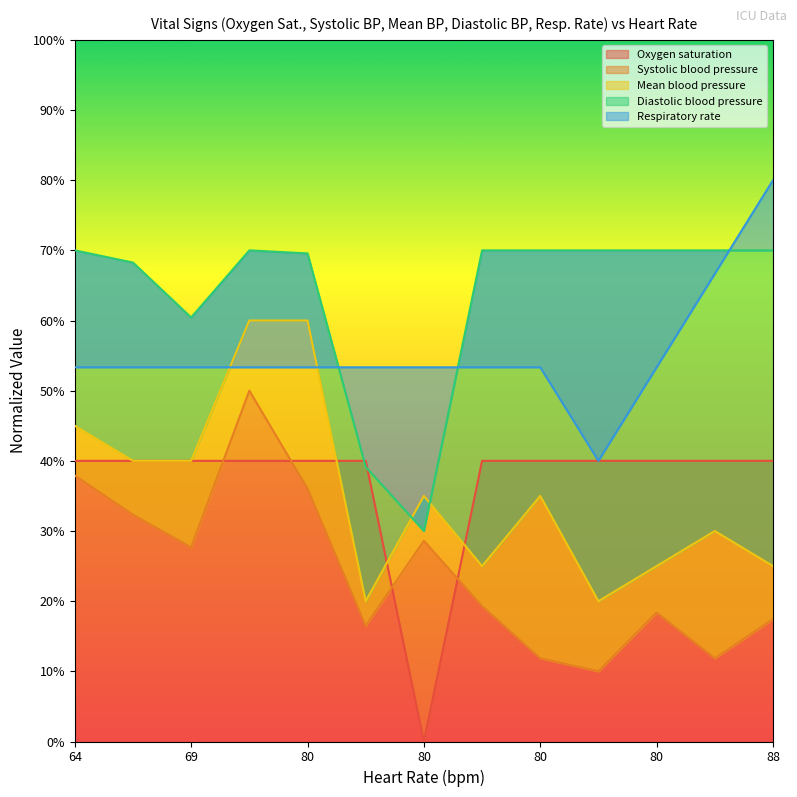

Rank the series by their maximum value, from highest to lowest.

Respiratory rate, Diastolic blood pressure, Mean blood pressure, Systolic blood pressure, Oxygen saturation